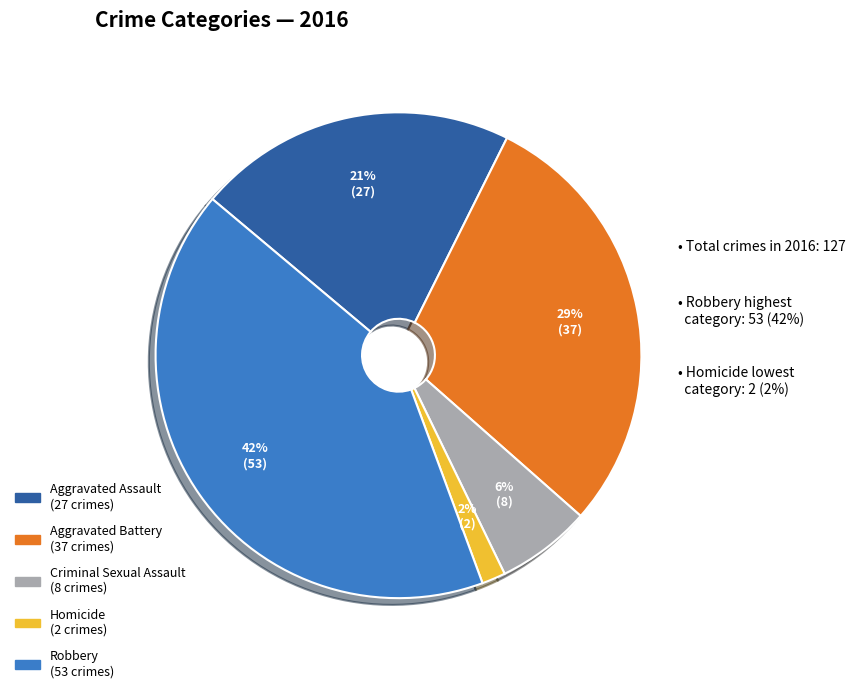

True or false: Aggravated Assault accounts for 32% of the total.

False